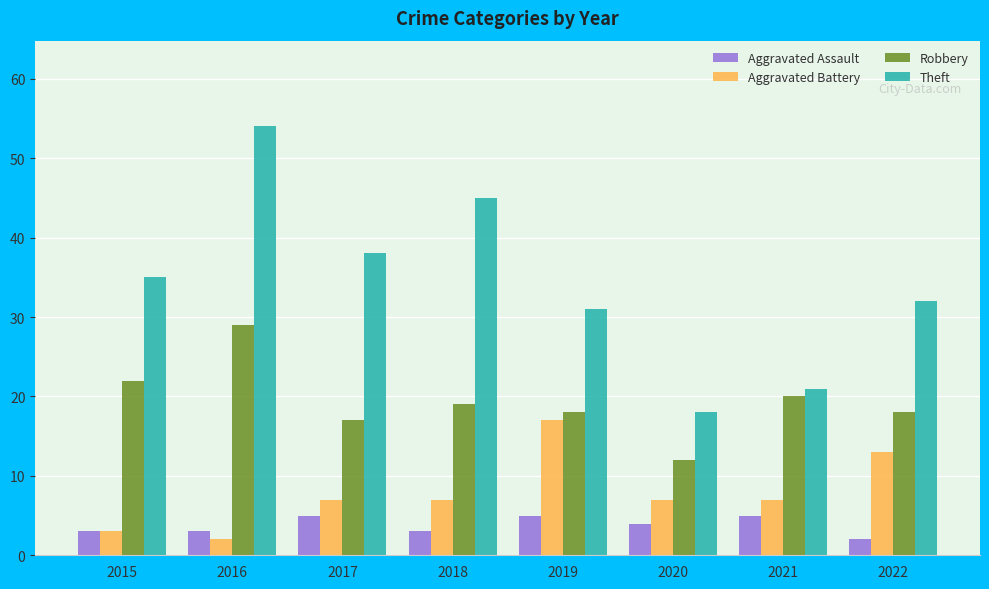

What is the average value of the Aggravated Battery series?

8